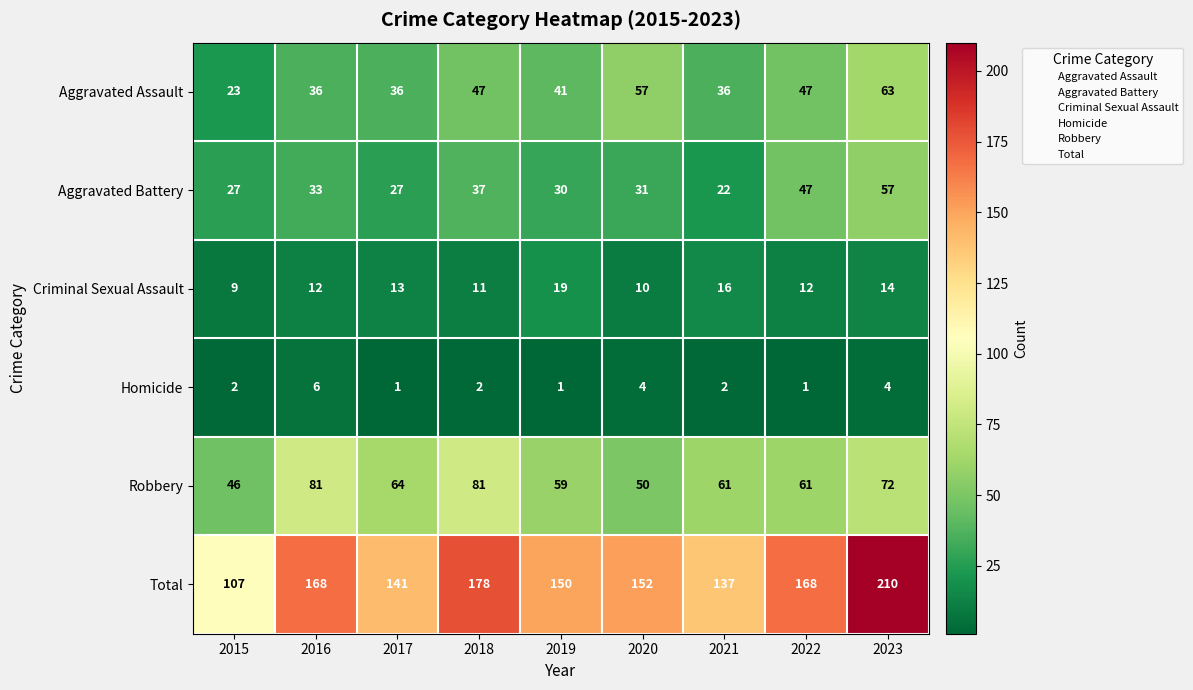

Where does the Aggravated Battery series first go above 31?

2016